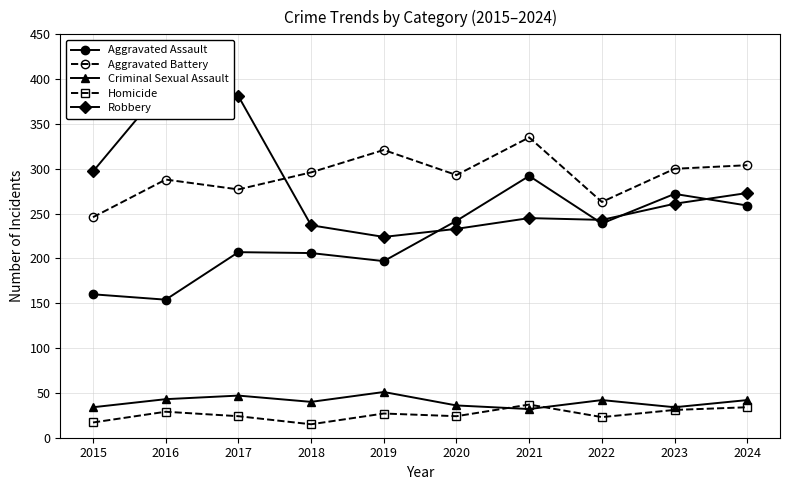

The Aggravated Assault series shows 272 at 2023. True or false?

True